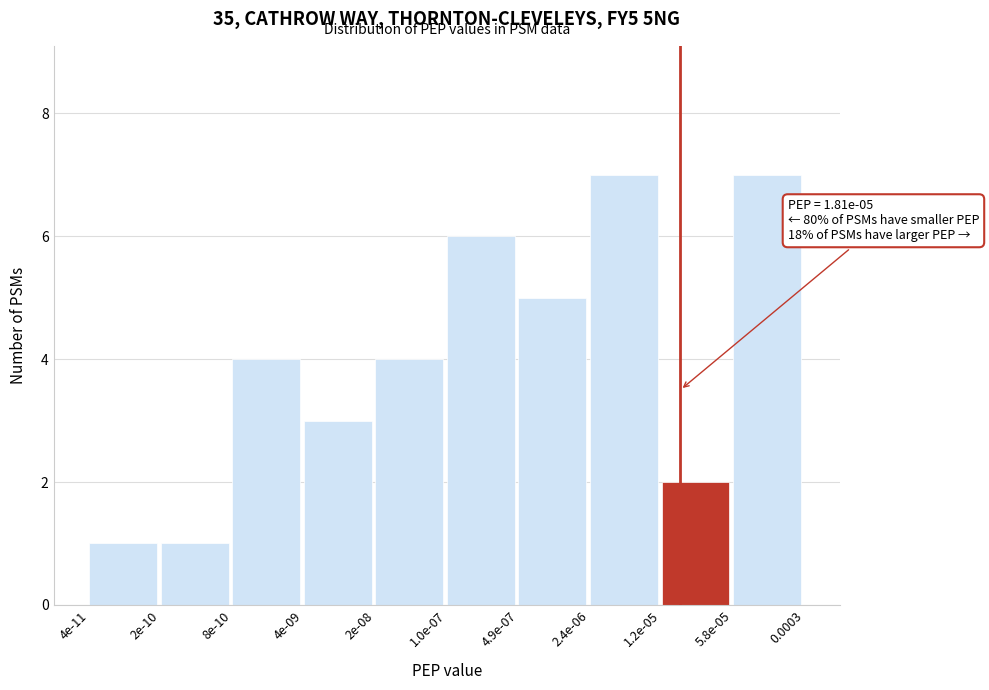

Reading left to right, extract all data points from this chart.

4e-11=1	2e-10=1	8e-10=4	4e-09=3	2e-08=4	1.0e-07=6	4.9e-07=5	2.4e-06=7	1.2e-05=2	5.8e-05=7